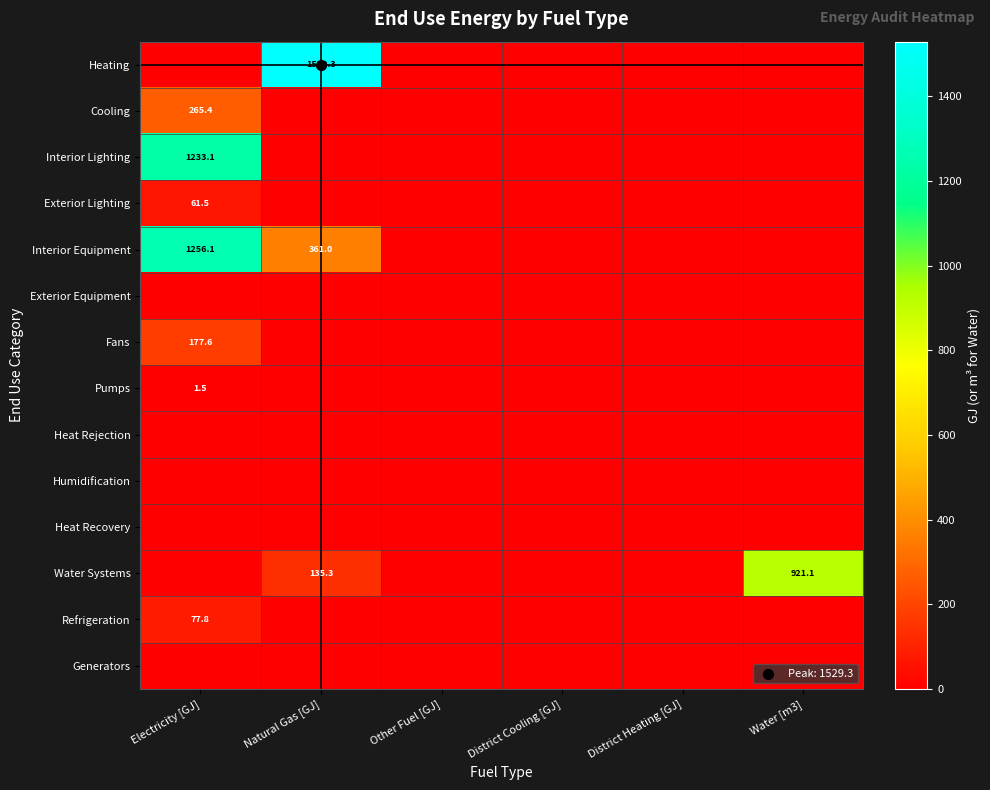

Is the value of Heat Rejection at Other Fuel [GJ] greater than the value of Refrigeration at District Heating [GJ]?

No